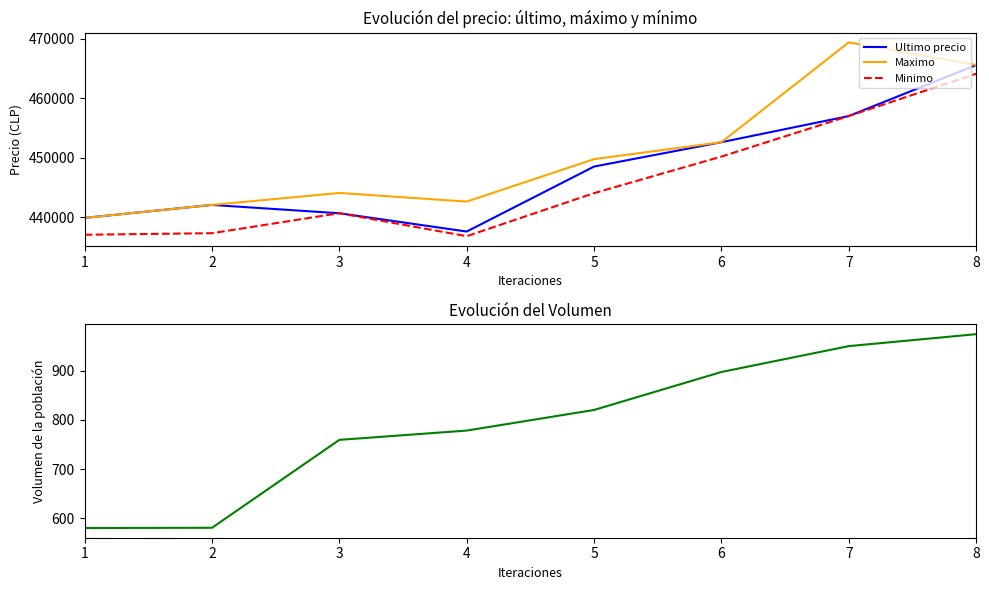

Reading right to left, extract all data points from this chart.

Ultimo precio: 465595.0	457000.0	452599.0	448500.0	437562.0	440637.0	442042.0	439856.0
Maximo: 465595.0	469410.0	452599.0	449750.0	442600.0	444057.0	442042.0	439856.0
Minimo: 464121.0	457000.0	450180.0	444027.0	436779.0	440648.0	437285.0	437021.0
Volumen: 974.9	950.6	897.8	820.4	778.4	759.4	580.2	579.7